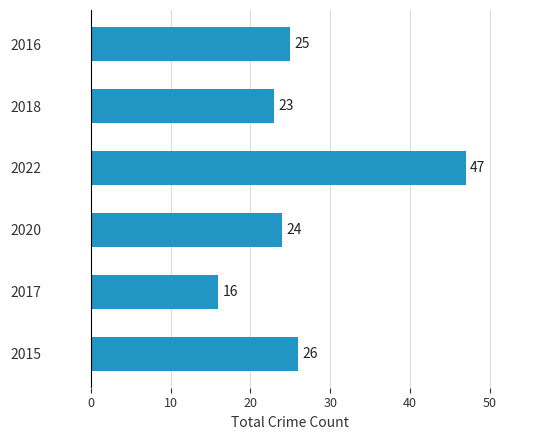

What is the change in value from 2015 to 2022?

+21